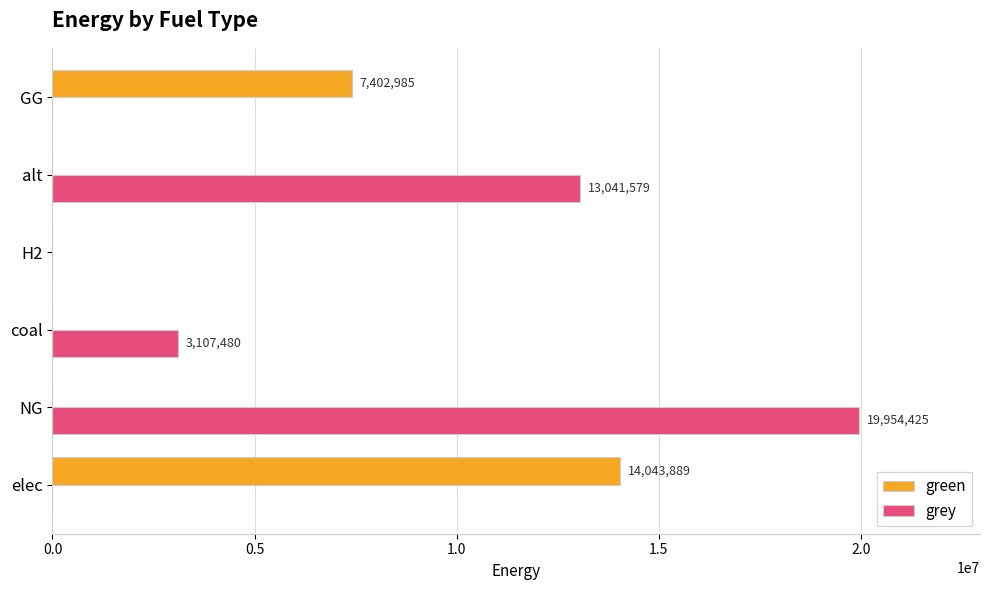

What is the sum of the grey values at coal and elec?

3107480.2